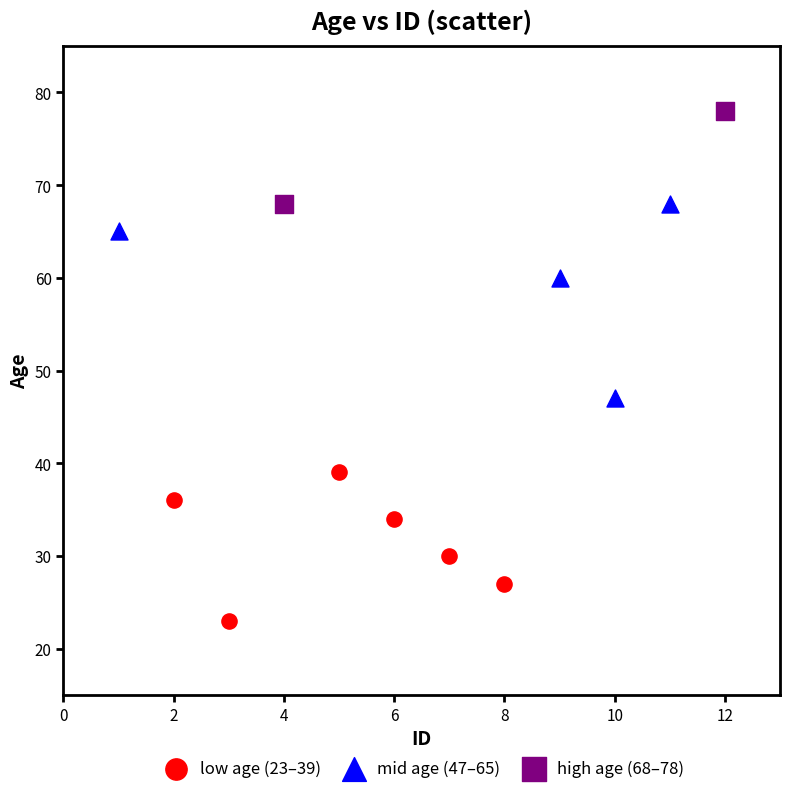

What are all the series names shown in the legend?

low age (23–39), mid age (47–65), high age (68–78)